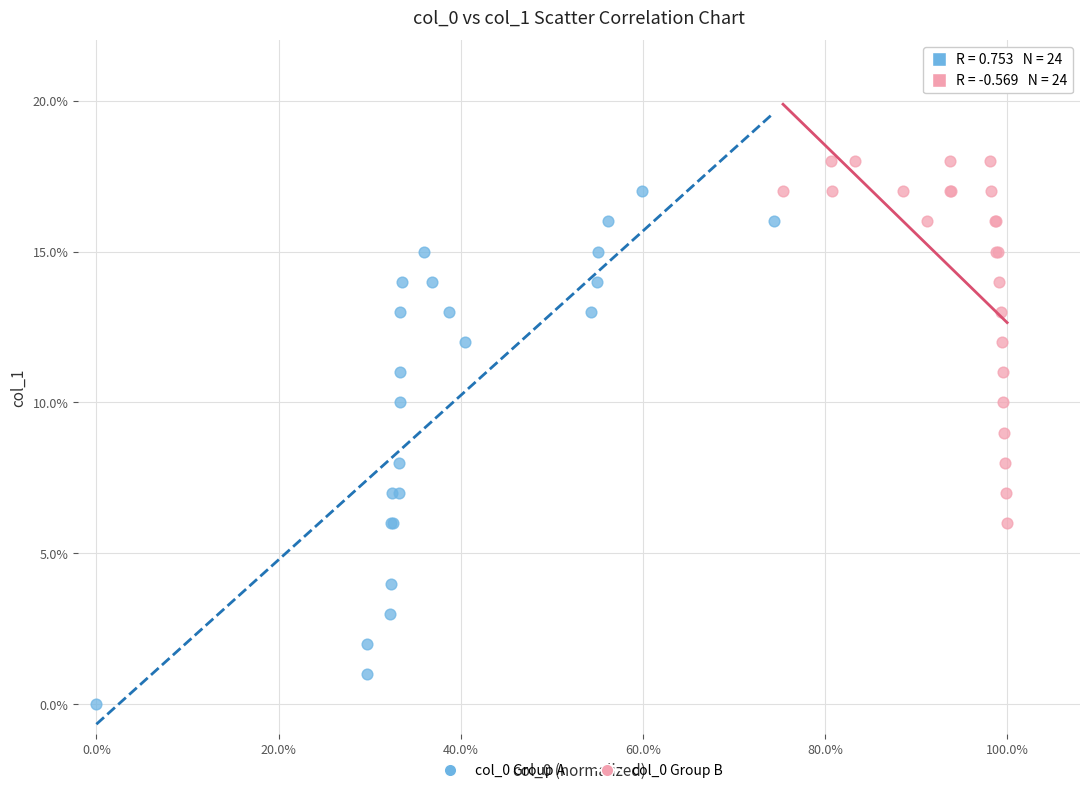

Which series reaches the maximum Y coordinate?

col_0 Group B